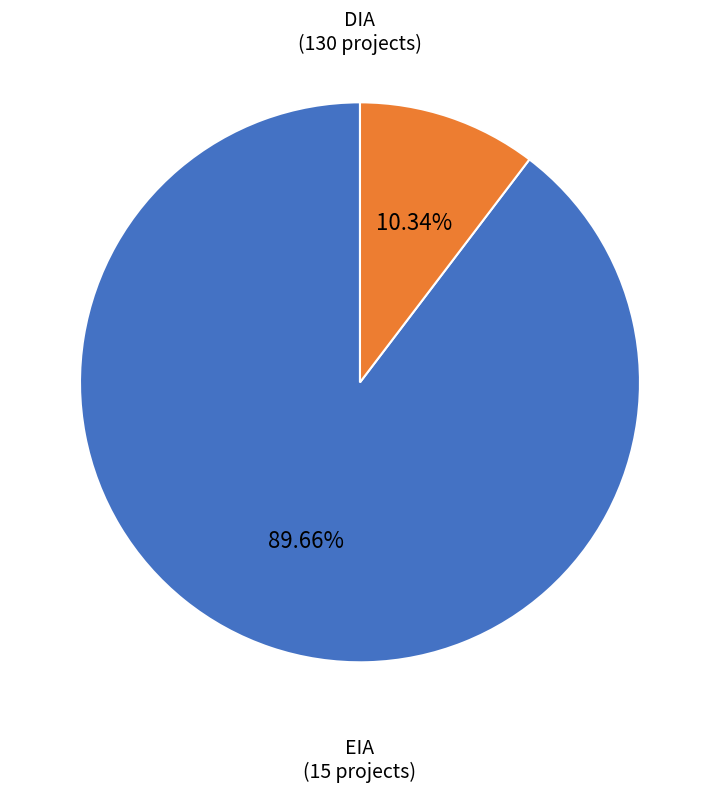

Does any single category account for the majority?

Yes